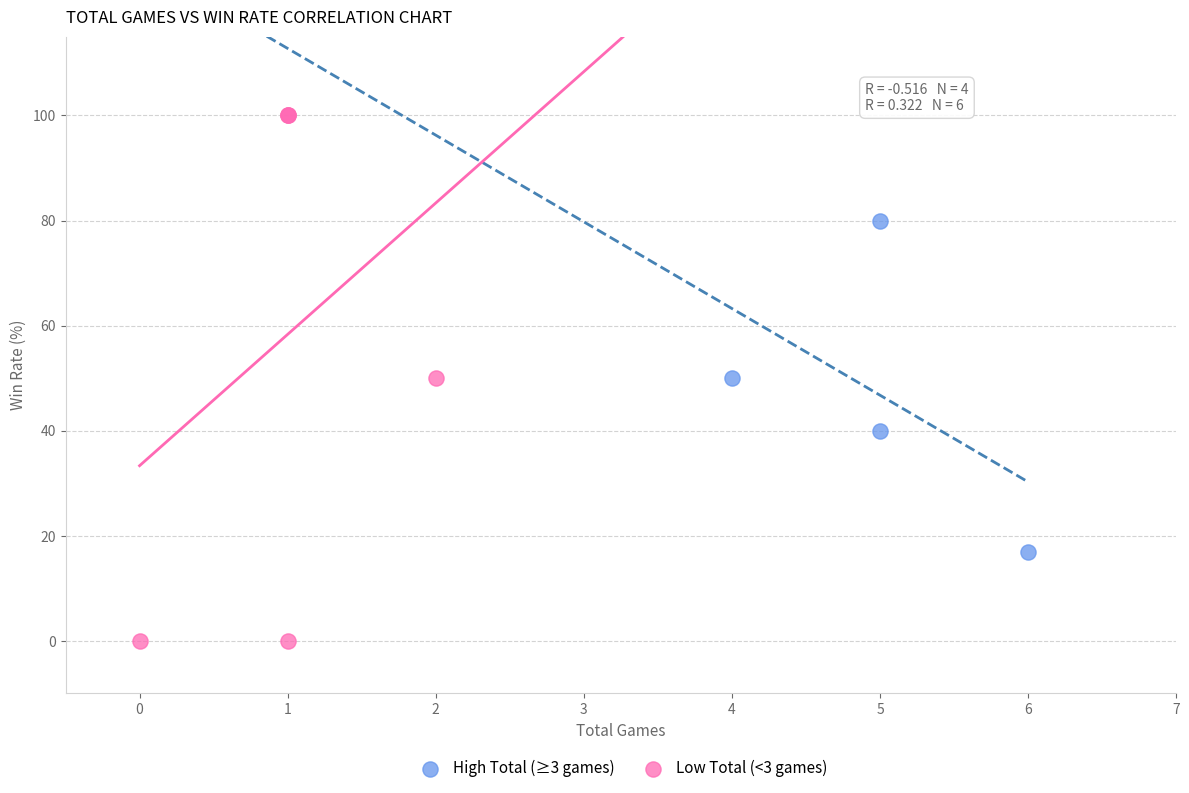

Which series contains the lowest Y value?

Low Total (<3 games)